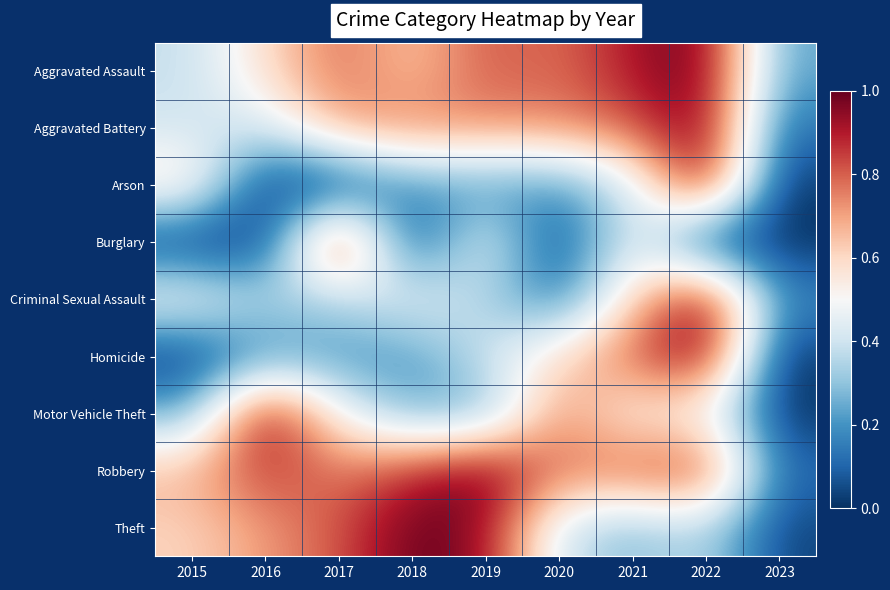

Between 2017 and 2019, which is larger?

2019